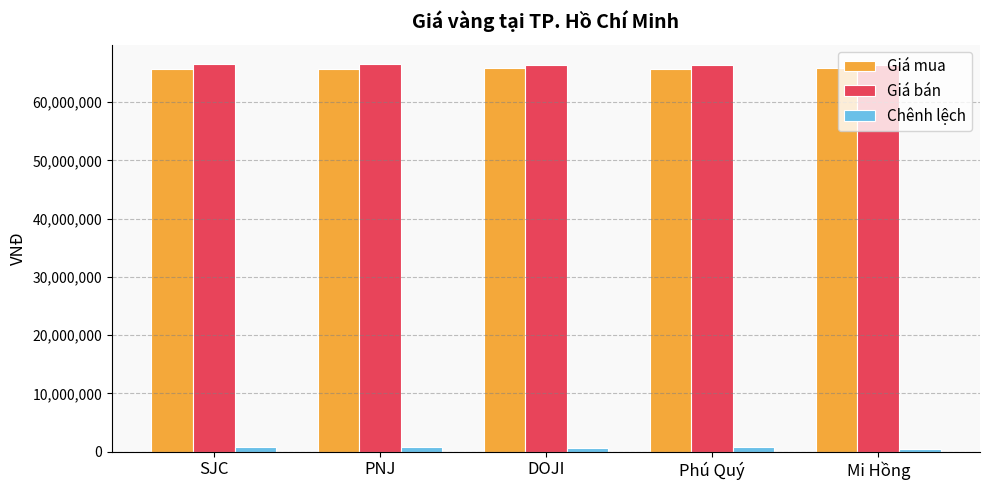

What are all the series names shown in the legend?

Giá mua, Giá bán, Chênh lệch